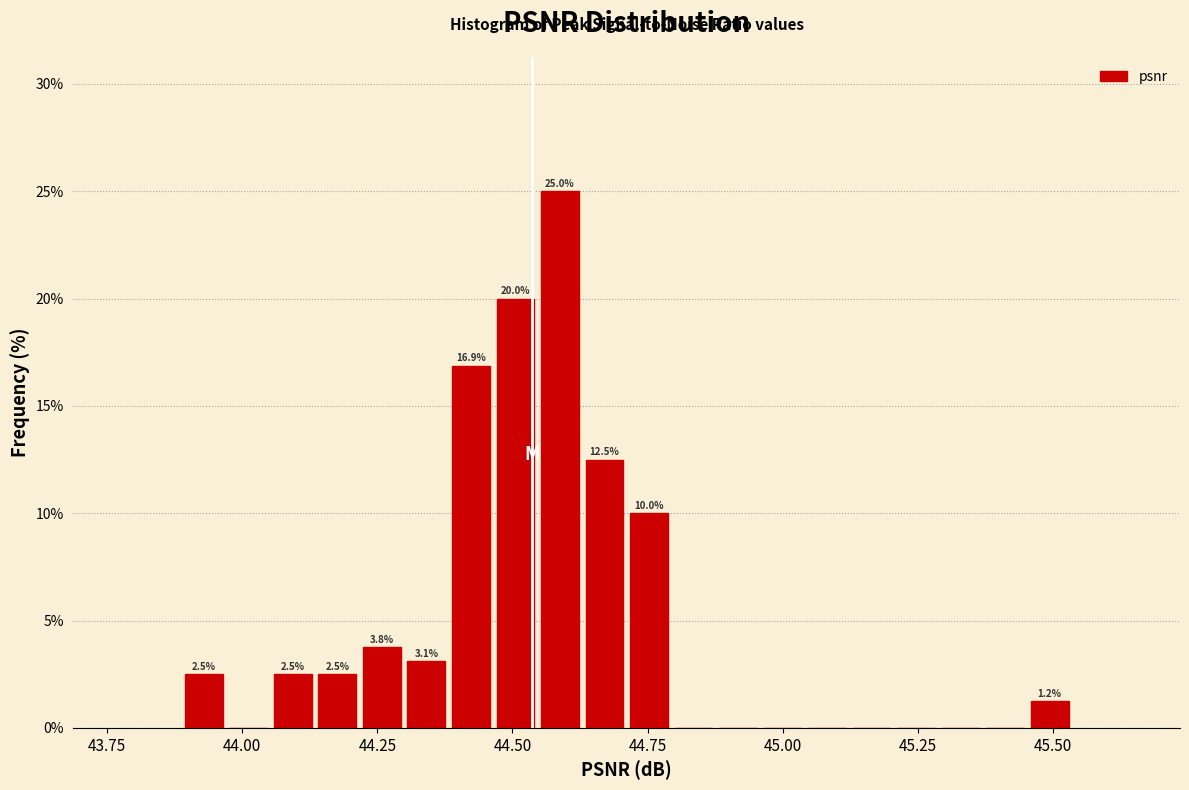

Around what value on the x-axis is the tallest bar? Give the approximate position of its centre, as read against the axis.

44.60